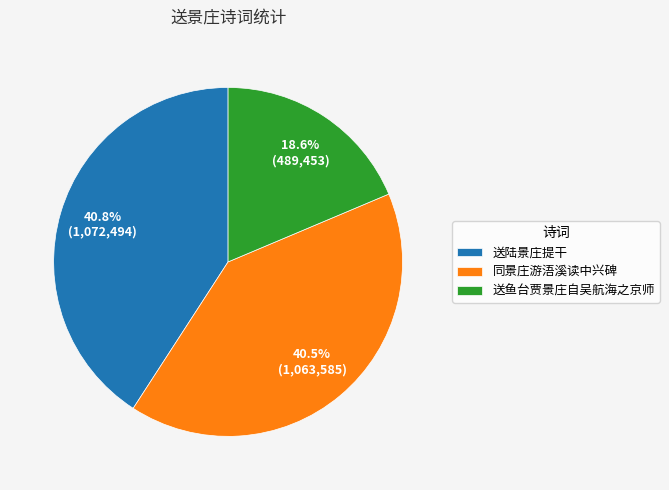

Is it true that 送陆景庄提干 is 41% of the pie?

True